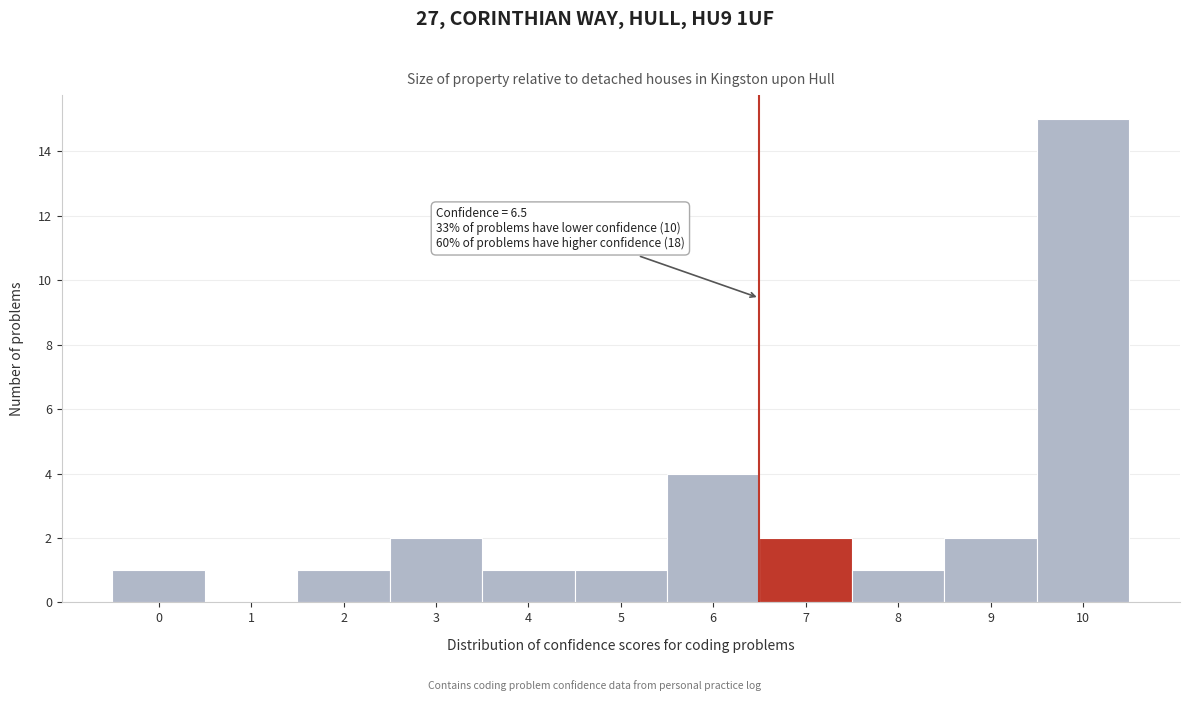

Which range on the x-axis has the tallest bar?

9.5 to 10.5